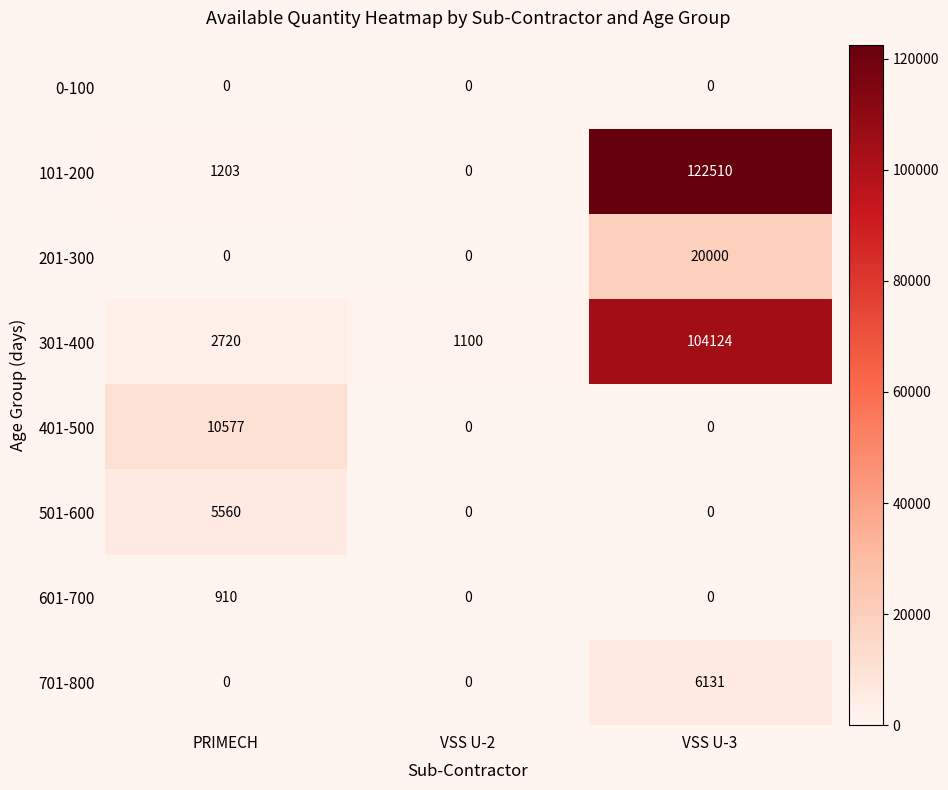

What is the average value of the 401-500 series?

3526